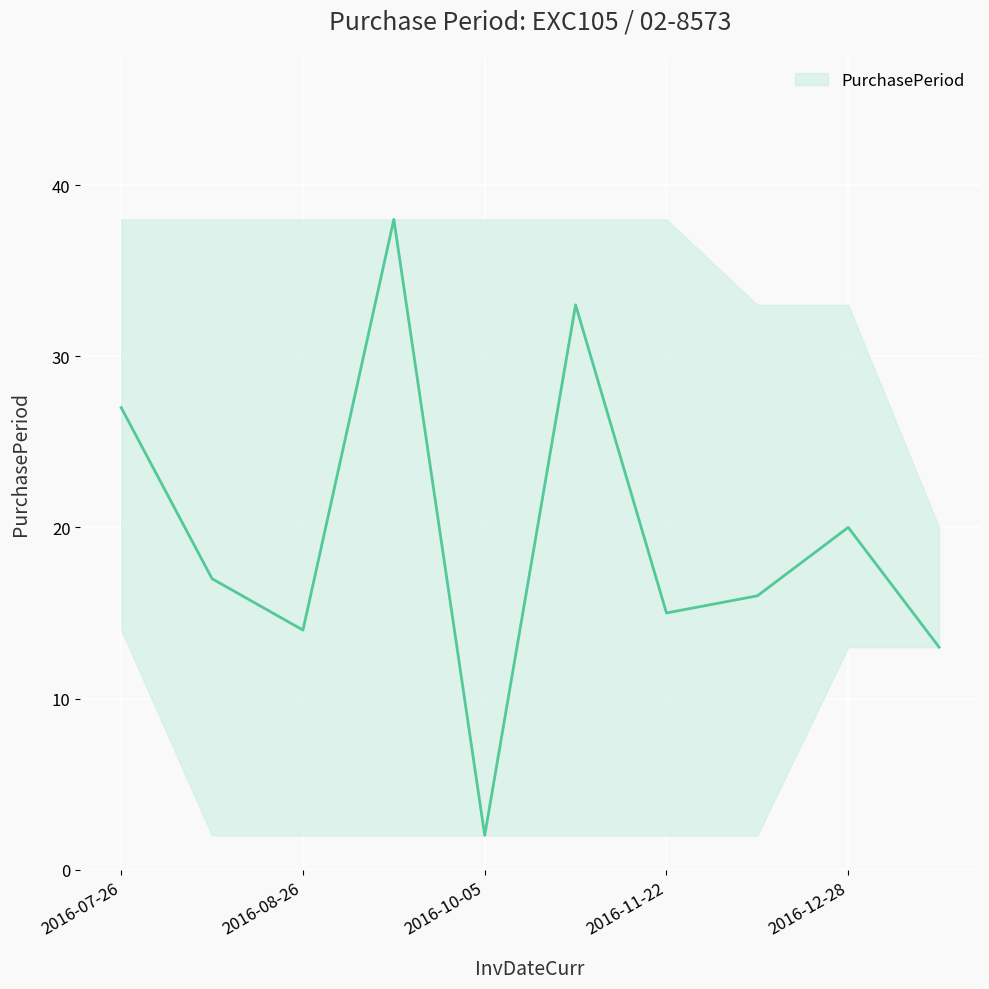

Between 2016-10-03 and 2016-10-05, which is larger?

2016-10-03